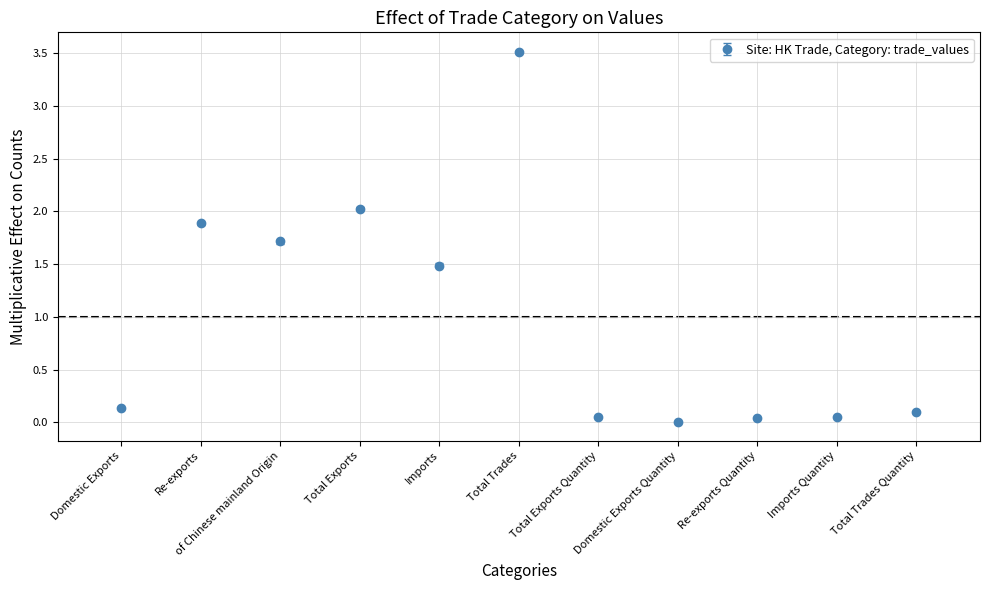

What is the difference between the maximum and minimum values?

3.5